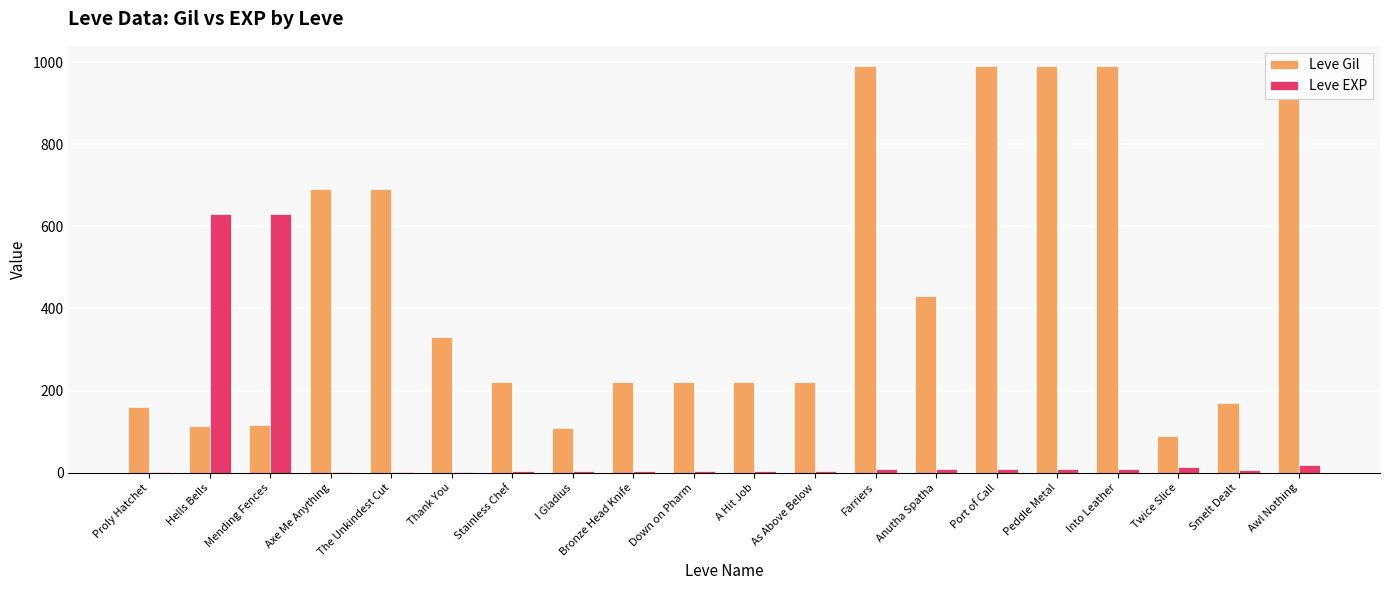

What is the sum of all Leve EXP values?

1375